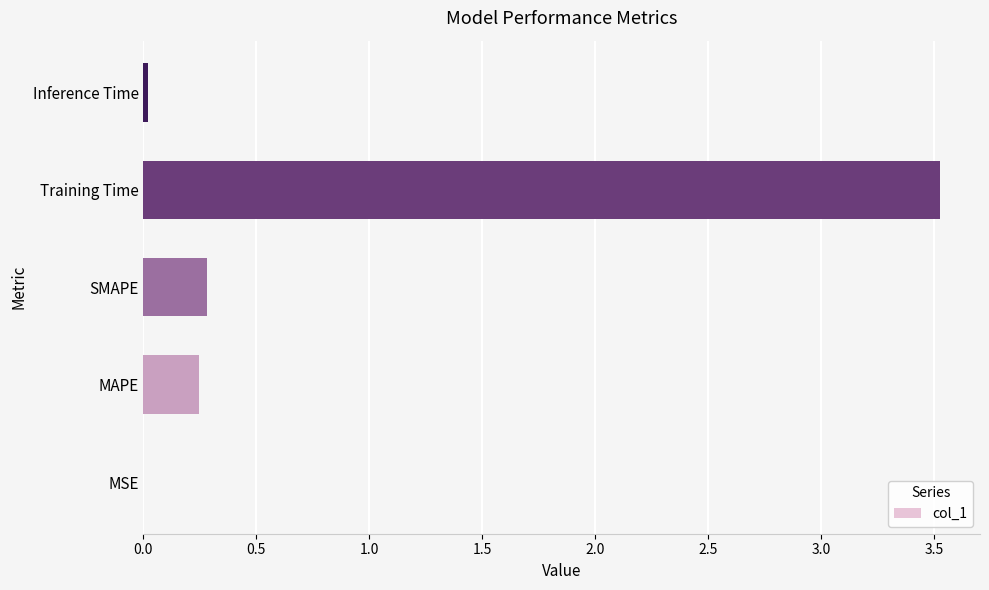

The value at MAPE is 0.4. True or false?

False